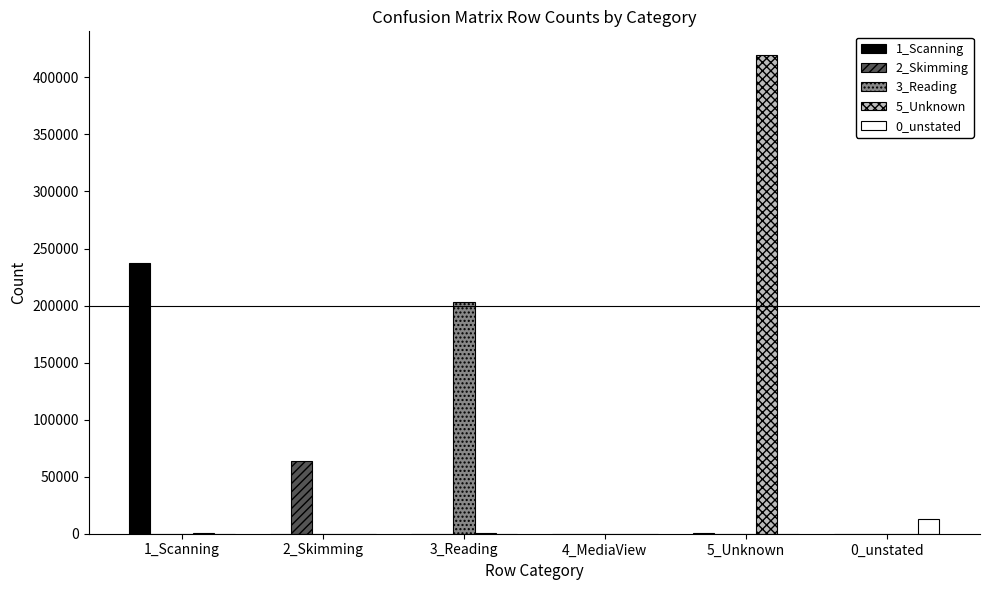

What are all the series names shown in the legend?

1_Scanning, 2_Skimming, 3_Reading, 5_Unknown, 0_unstated